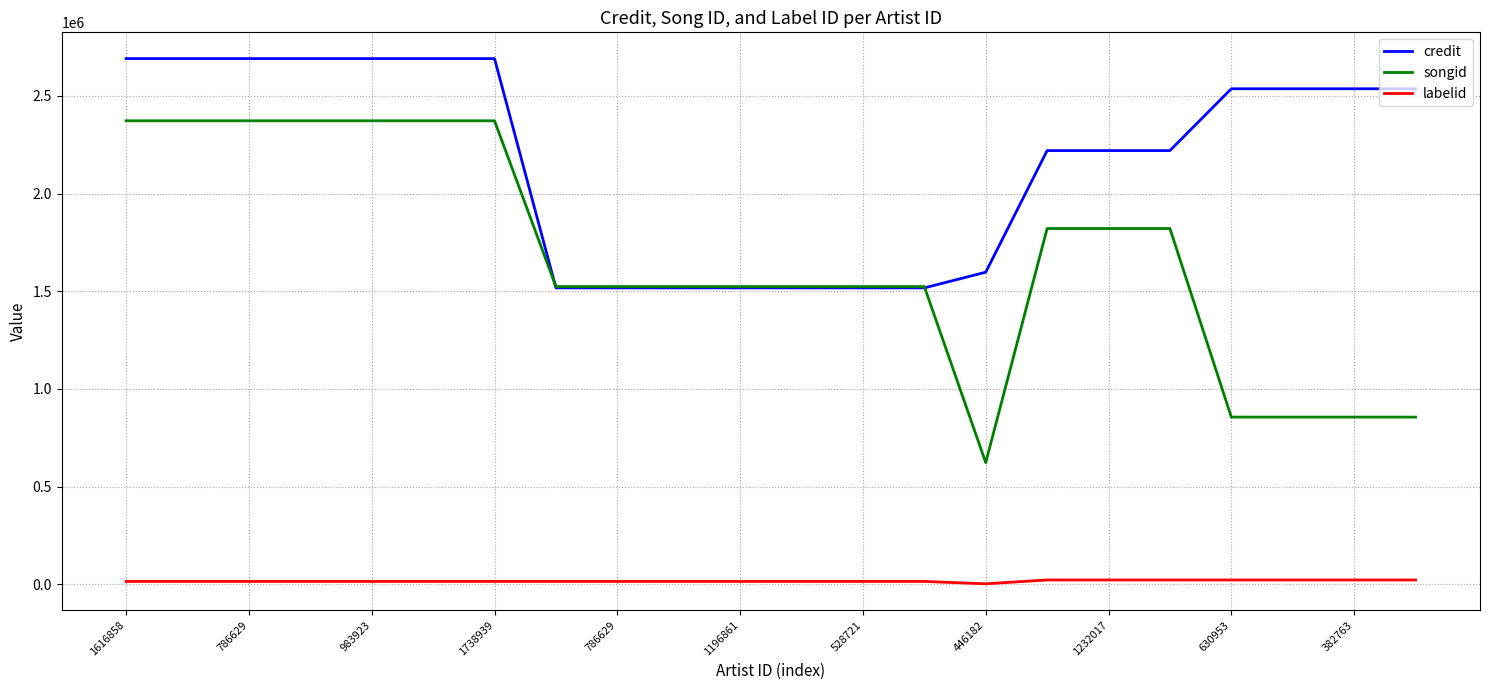

Does the chart display data point markers on the line(s)?

No